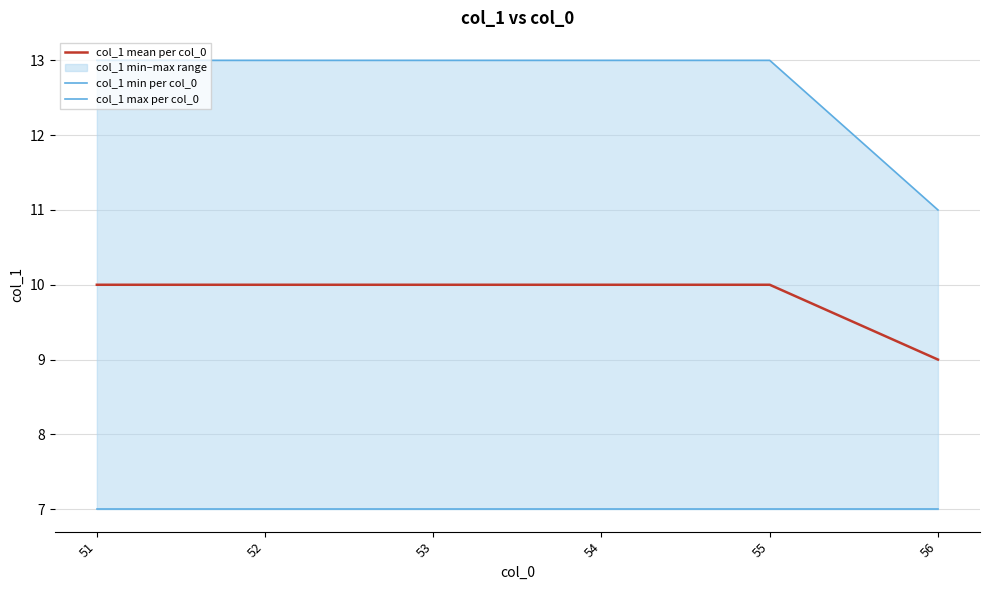

What is the minimum value for col_1 min per col_0?

7